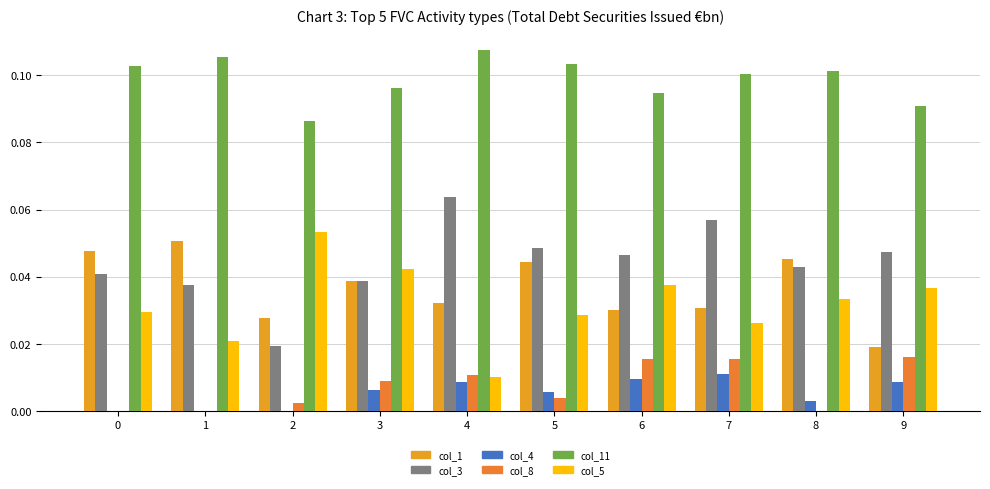

What is the average value of the col_11 series?

0.1